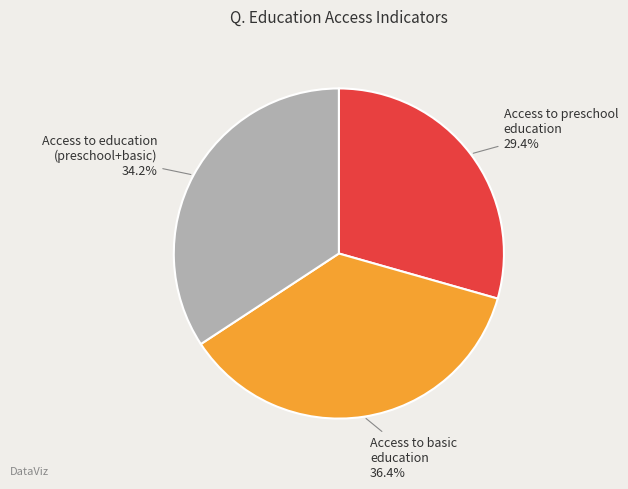

Is there any slice that represents more than half of the pie?

No